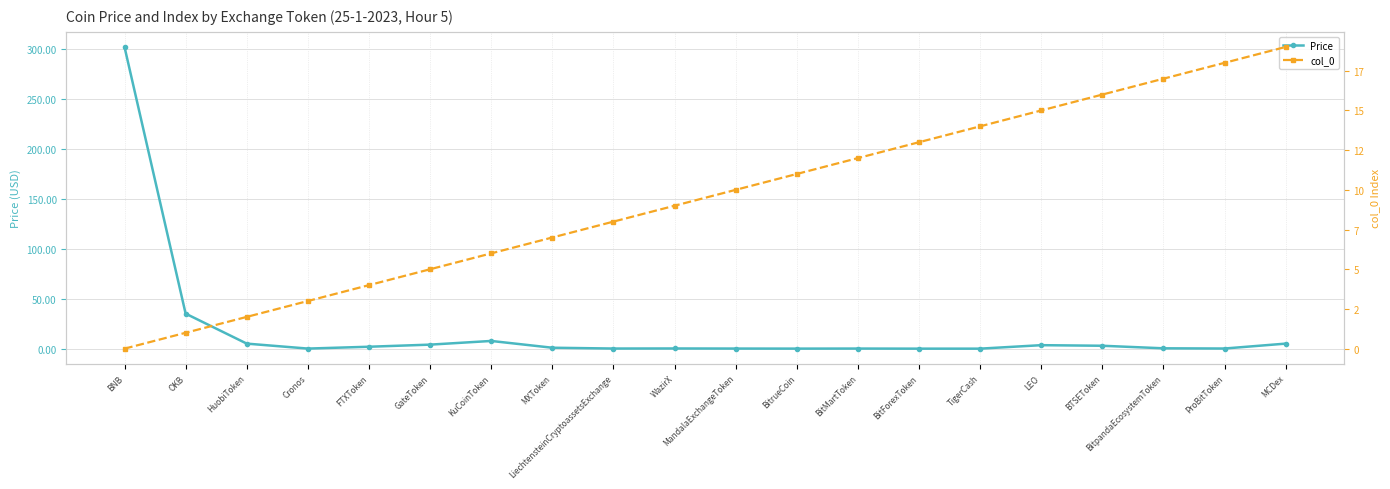

List the series in order of their peak value, lowest first.

col_0, Price